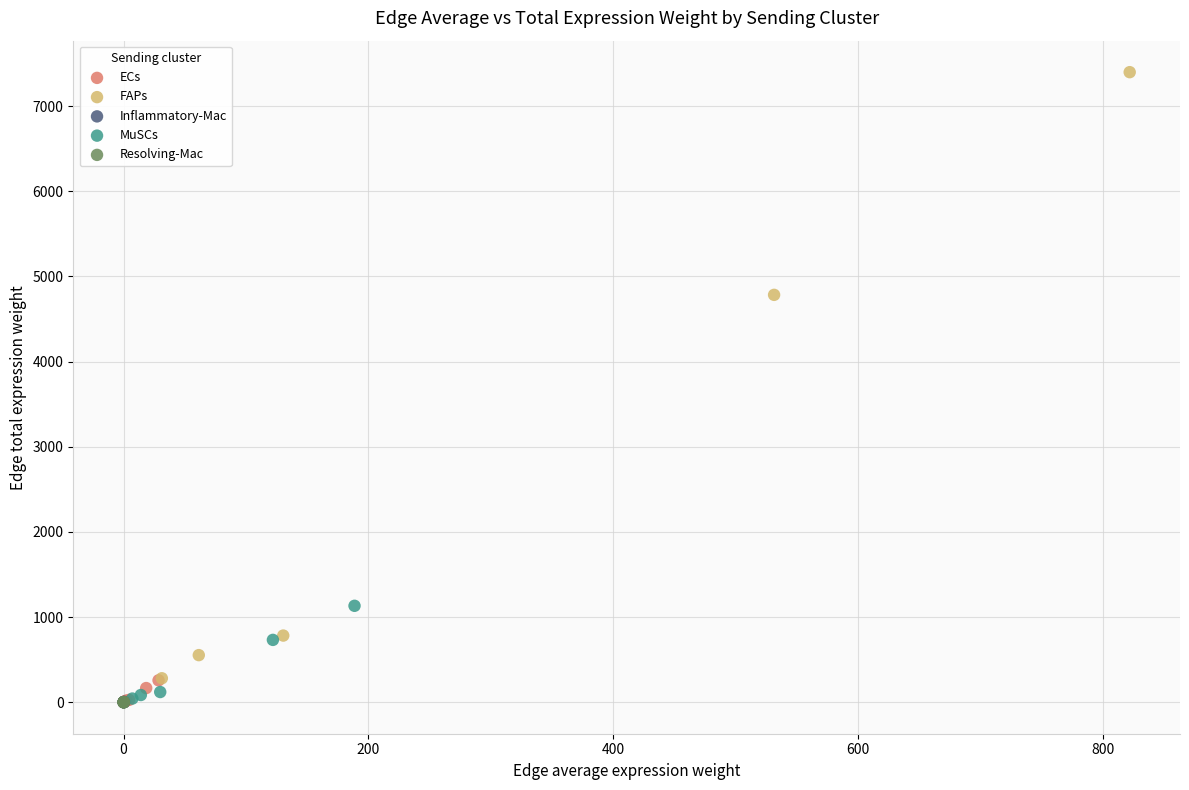

What are all the series names shown in the legend?

ECs, FAPs, Inflammatory-Mac, MuSCs, Resolving-Mac